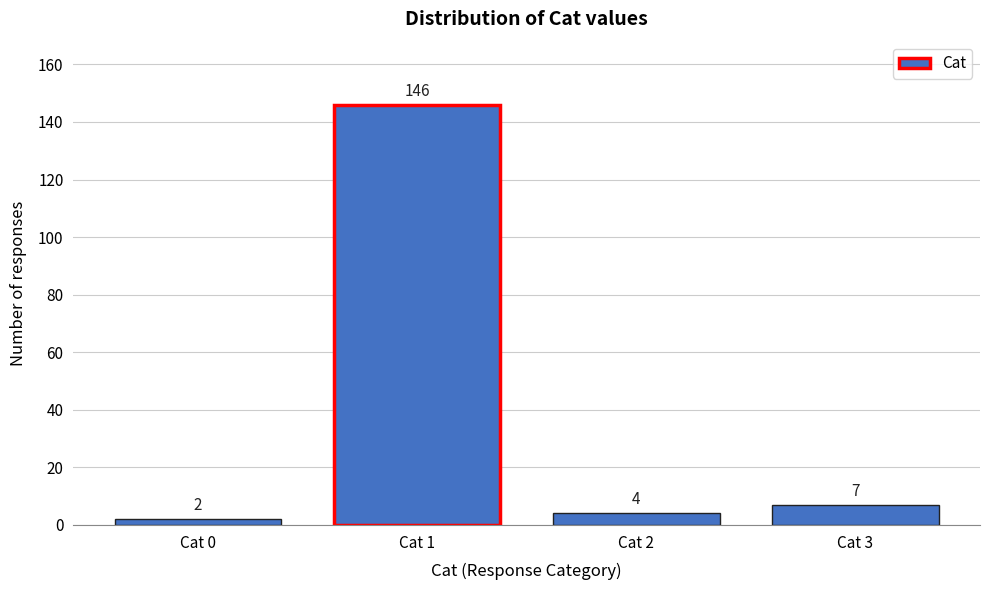

Reading left to right, extract all data points from this chart.

2	146	4	7